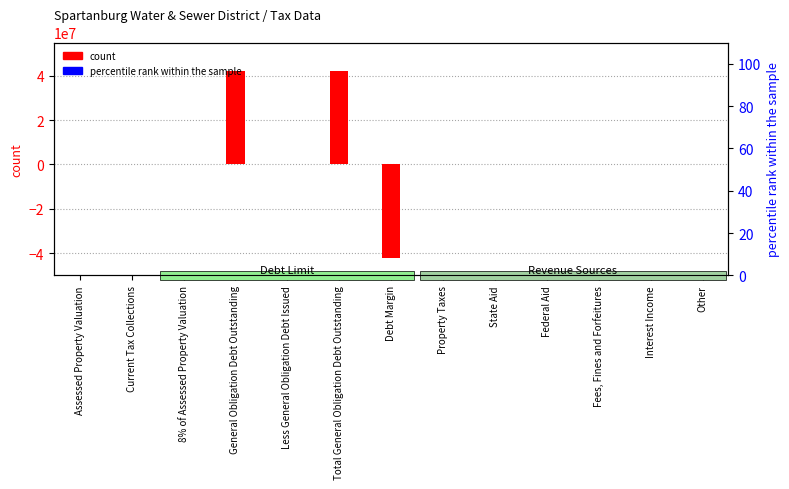

What is the label of the 2nd bar from the right?

Interest Income